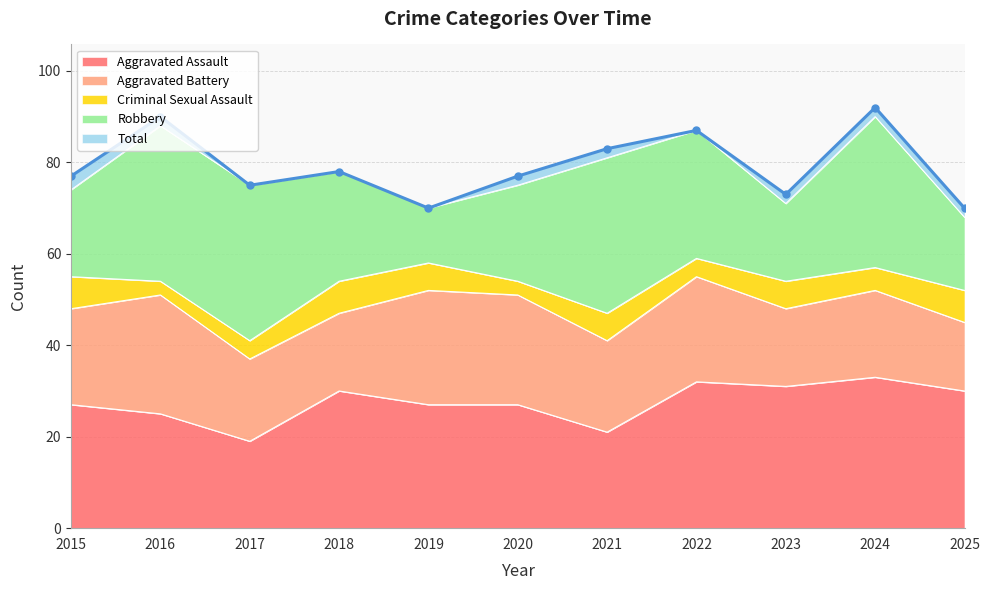

Where is the first local maximum for Total?

2016